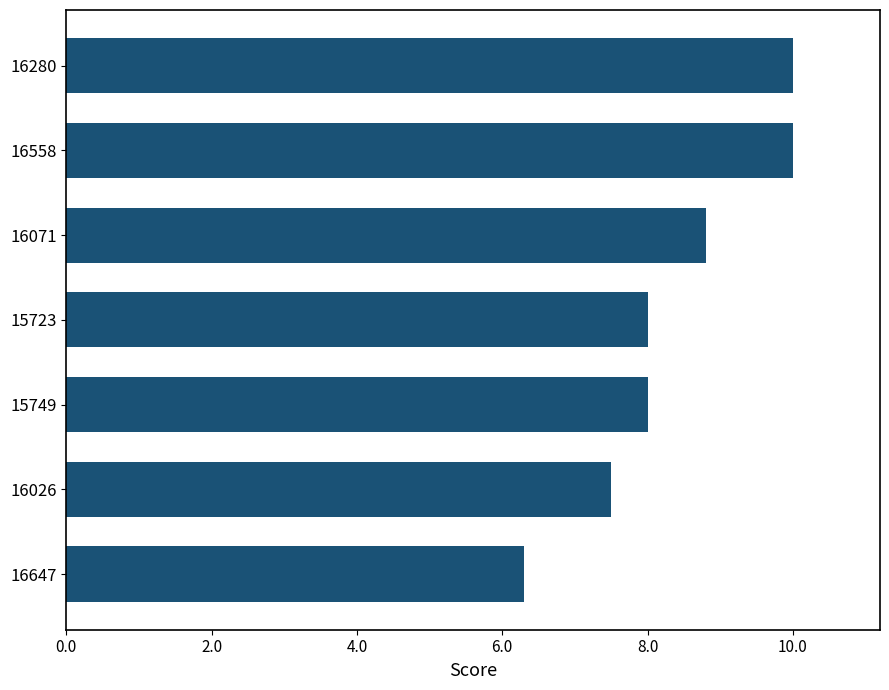

Reading bottom to top, extract all data points from this chart.

16647=6.3	16026=7.5	15749=8.0	15723=8.0	16071=8.8	16558=10.0	16280=10.0